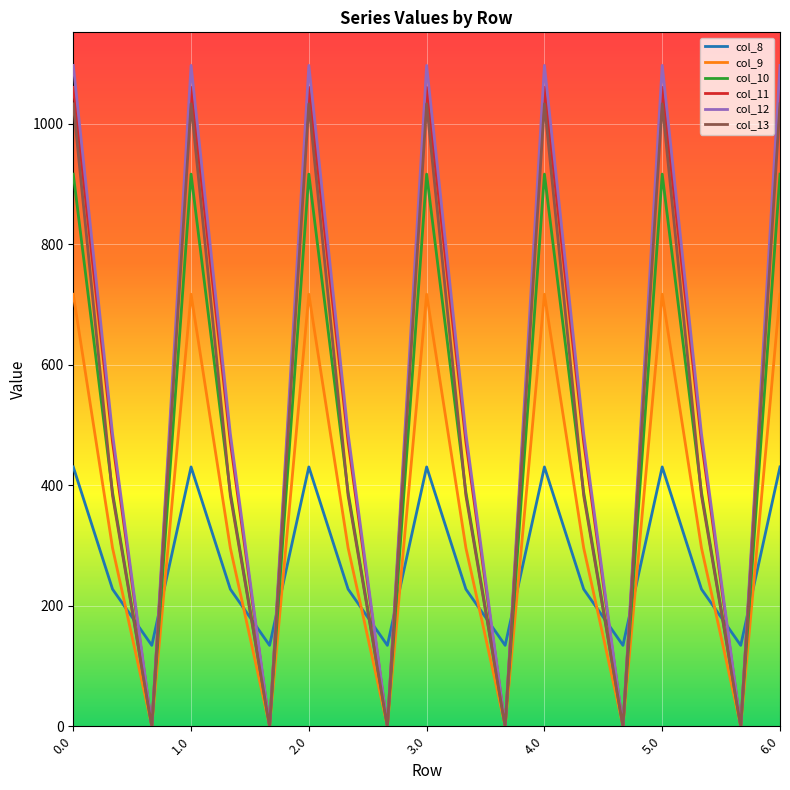

Reading right to left, extract all data points from this chart.

col_8: 430.3	134.2	227.5	430.3	134.2	227.5	430.3	134.2	227.5	430.3	134.2	227.5	430.3	134.2	227.5	430.3	134.2	227.5	430.3
col_9: 716.9	0.0	295.9	716.9	0.0	295.9	716.9	0.0	295.9	716.9	0.0	295.9	716.9	0.0	295.9	716.9	0.0	295.9	716.9
col_10: 916.2	0.0	388.1	916.2	0.0	388.1	916.2	0.0	388.1	916.2	0.0	388.1	916.2	0.0	388.1	916.2	0.0	388.1	916.2
col_11: 1060.3	0.0	471.7	1060.3	0.0	471.7	1060.3	0.0	471.7	1060.3	0.0	471.7	1060.3	0.0	471.7	1060.3	0.0	471.7	1060.3
col_12: 1096.7	0.0	485.4	1096.7	0.0	485.4	1096.7	0.0	485.4	1096.7	0.0	485.4	1096.7	0.0	485.4	1096.7	0.0	485.4	1096.7
col_13: 1032.9	0.0	382.7	1032.9	0.0	382.7	1032.9	0.0	382.7	1032.9	0.0	382.7	1032.9	0.0	382.7	1032.9	0.0	382.7	1032.9